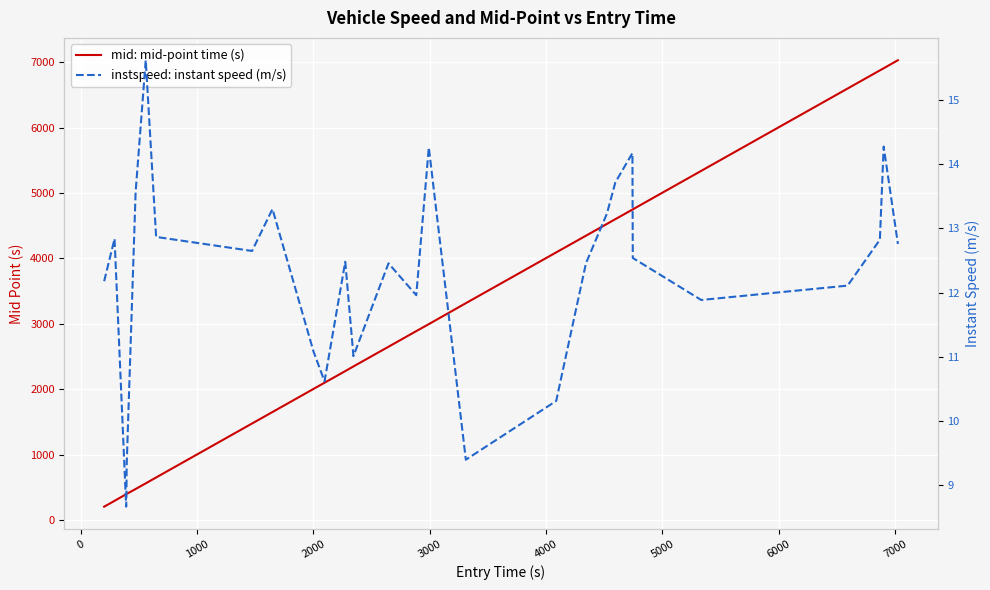

Reading left to right, extract all data points from this chart.

mid: mid-point time (s): 205.0	294.1	396.1	398.1	400.2	402.2	475.1	561.6	651.4	1476.4	1651.6	2005.3	2099.5	2277.2	2348.5	2649.3	2888.1	2995.1	3315.1	4091.4	4346.5	4526.1	4599.4	4745.4	4749.1	5337.4	6595.5	6873.0	6905.2	7028.5
instspeed: instant speed (m/s): 12.2	12.8	8.7	8.8	9.3	9.4	13.6	15.6	12.9	12.6	13.3	11.1	10.6	12.5	11.0	12.5	12.0	14.3	9.4	10.3	12.5	13.2	13.7	14.2	12.5	11.9	12.1	12.8	14.3	12.8